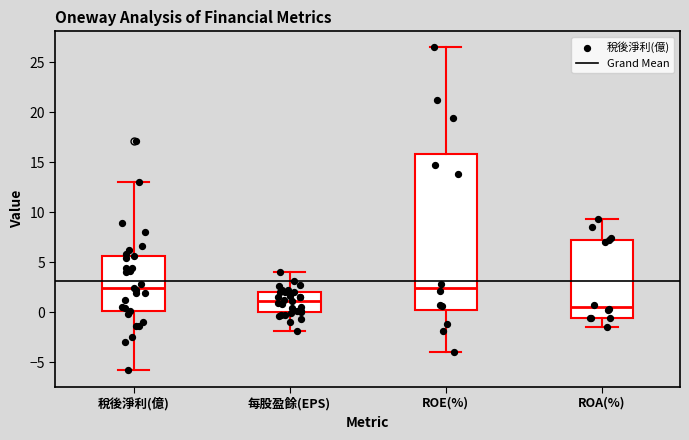

Reading left to right, transcribe this box plot: for each box, give where its median line is, the range the box spans, and where its two whiskers end, as read against the y-axis. The values are not printed on the chart, so give them approximately, as read against the axis.

稅後淨利(億): median 2.5, box 0.0 to 5.5, whiskers -6.0 to 13.0
每股盈餘(EPS): median 1.0, box 0.0 to 2.0, whiskers -2.0 to 4.0
ROE(%): median 2.5, box 0.0 to 16.0, whiskers -4.0 to 26.5
ROA(%): median 0.5, box -0.5 to 7.5, whiskers -1.5 to 9.5